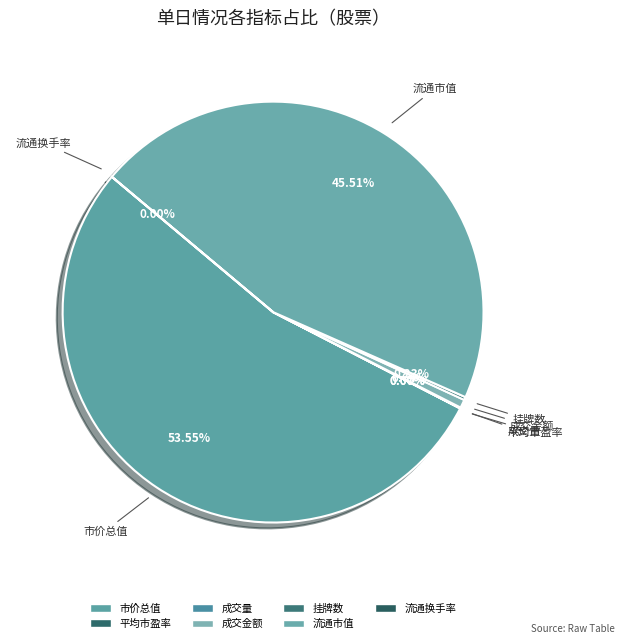

Which slice is the smallest?

流通换手率